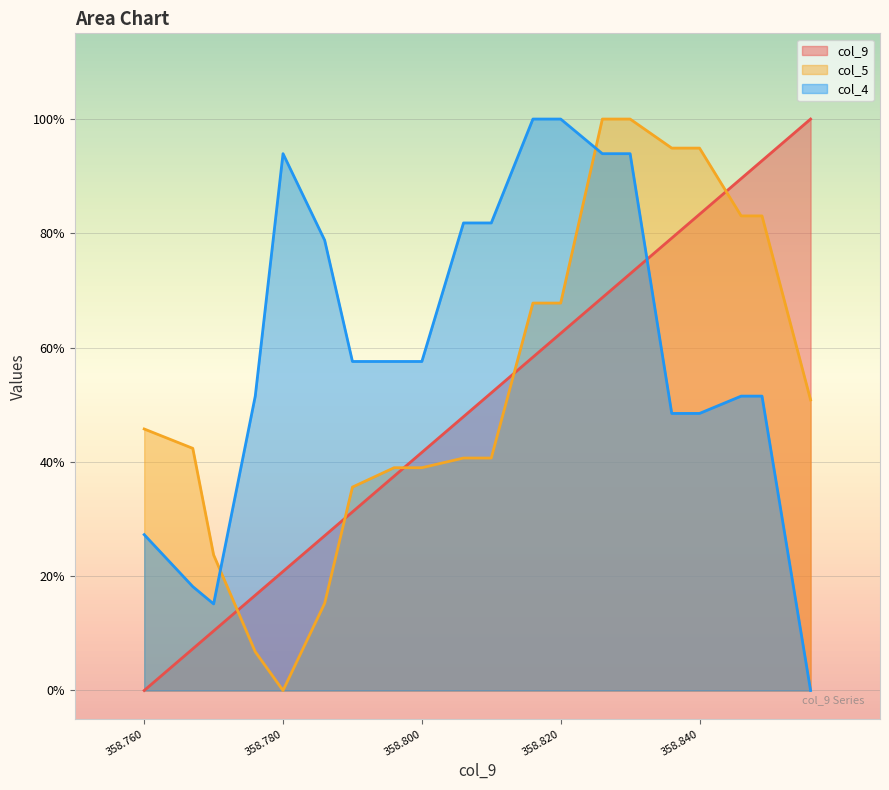

Between 358.767 and 358.84, which series saw the biggest shift?

col_9